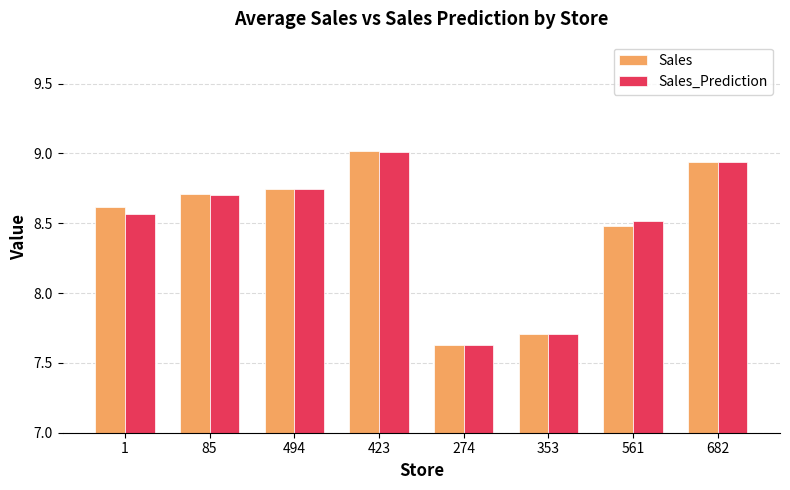

At which category does the chart reach its peak across all series?

423